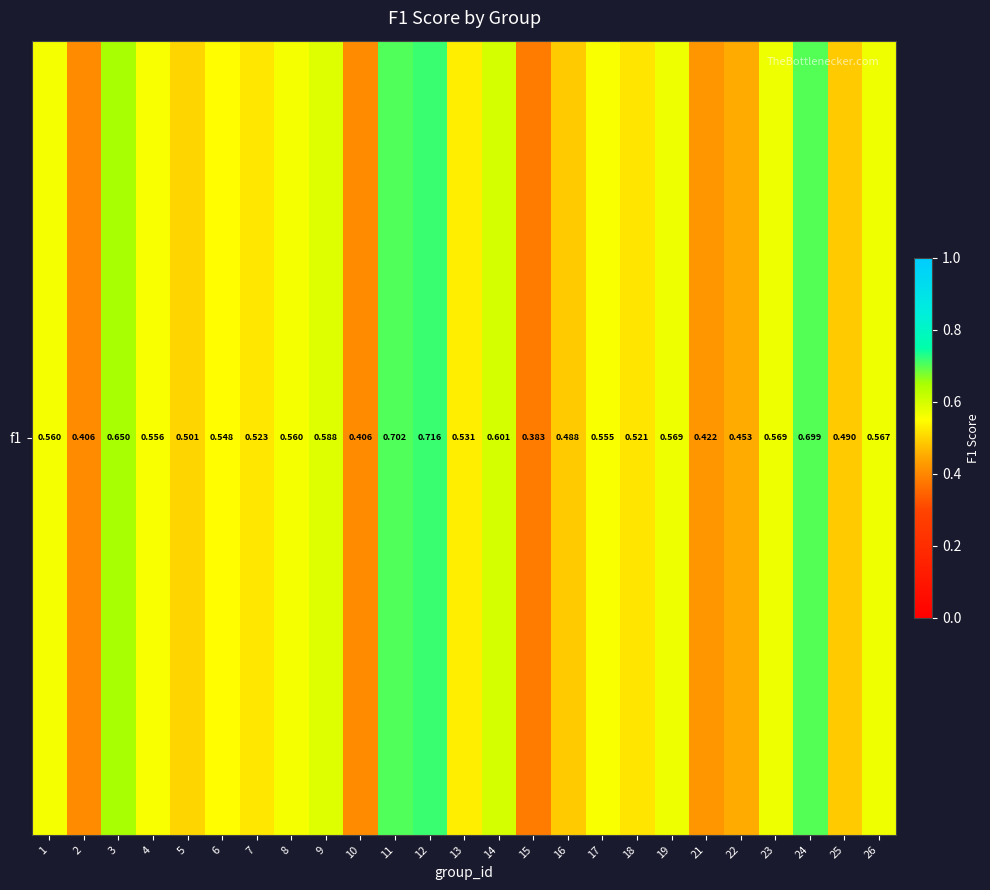

What is the average value?

0.5